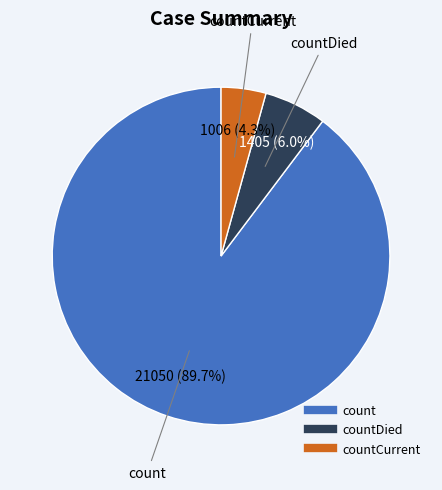

To the nearest percent, what is the difference between the largest and smallest slice percentages?

85%